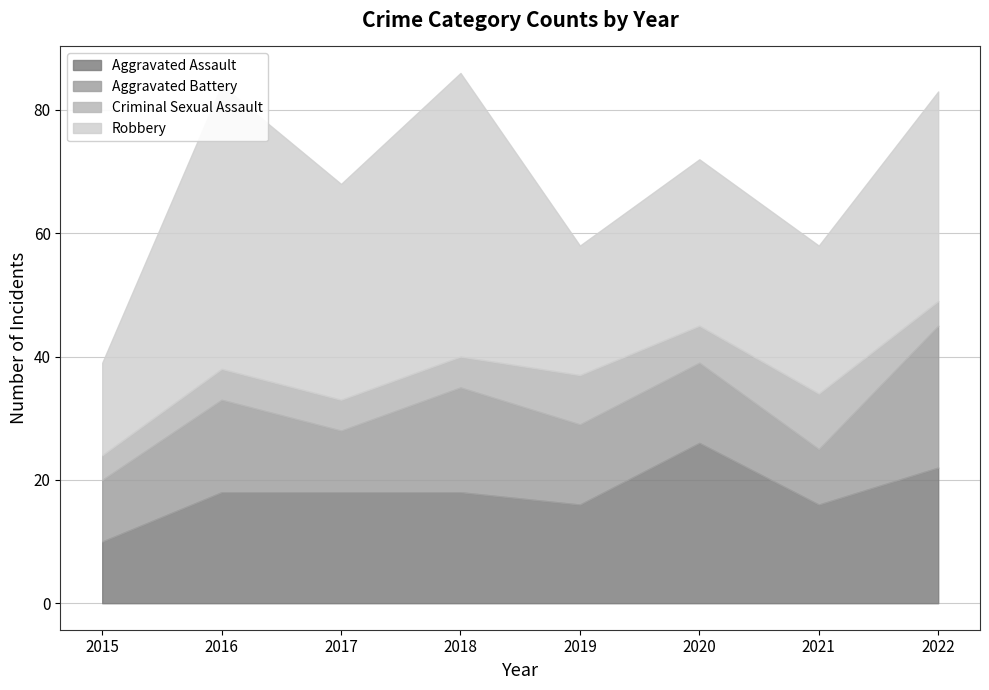

What is the difference between the highest and lowest values at 2016?

41